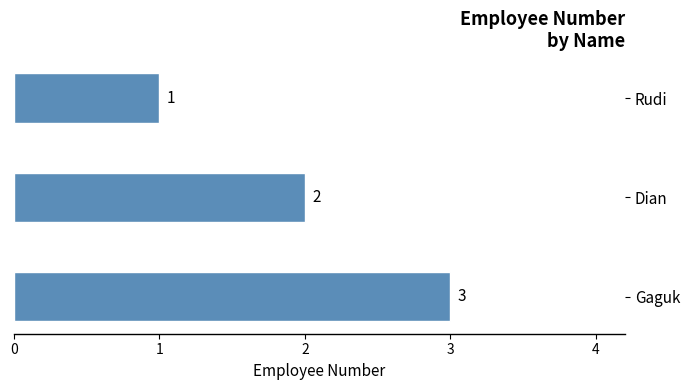

What is the sum of all values?

6